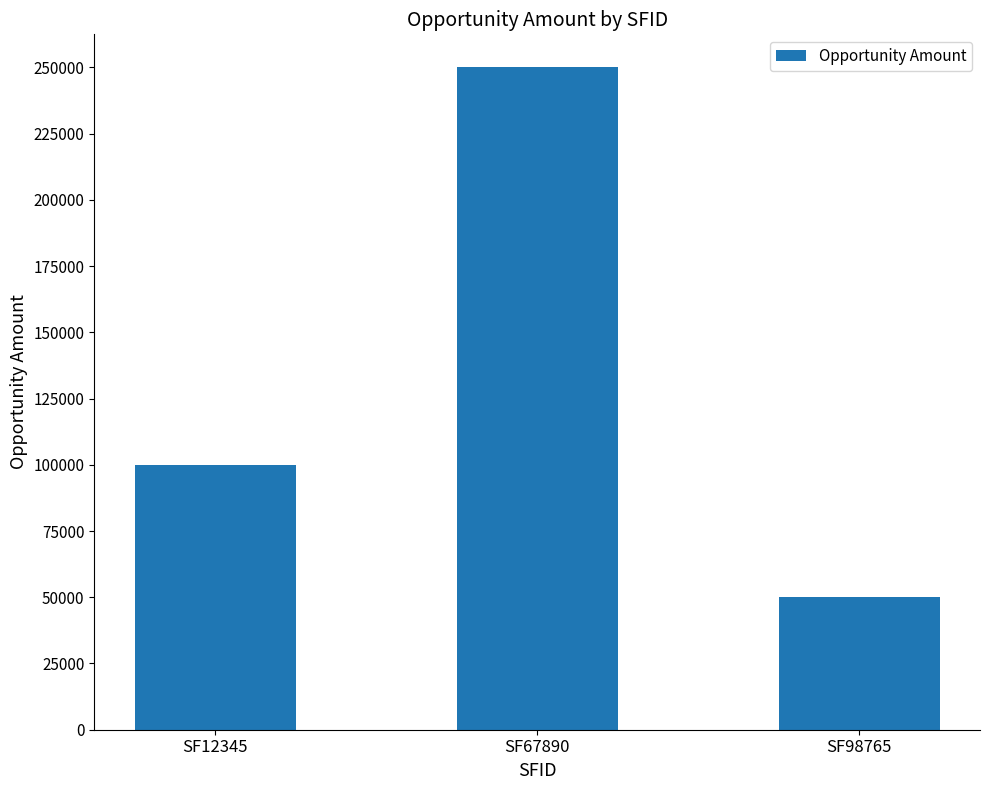

What is the value of the 2nd bar from the left?

250000